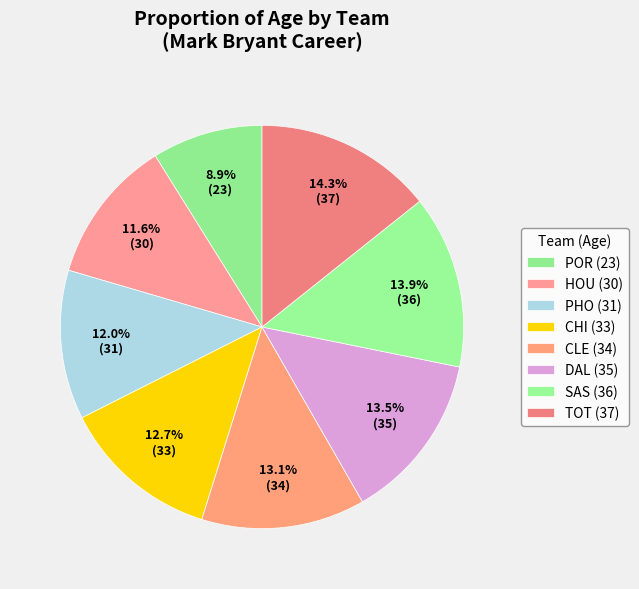

Rank the categories by value from highest to lowest.

TOT, SAS, DAL, CLE, CHI, PHO, HOU, POR